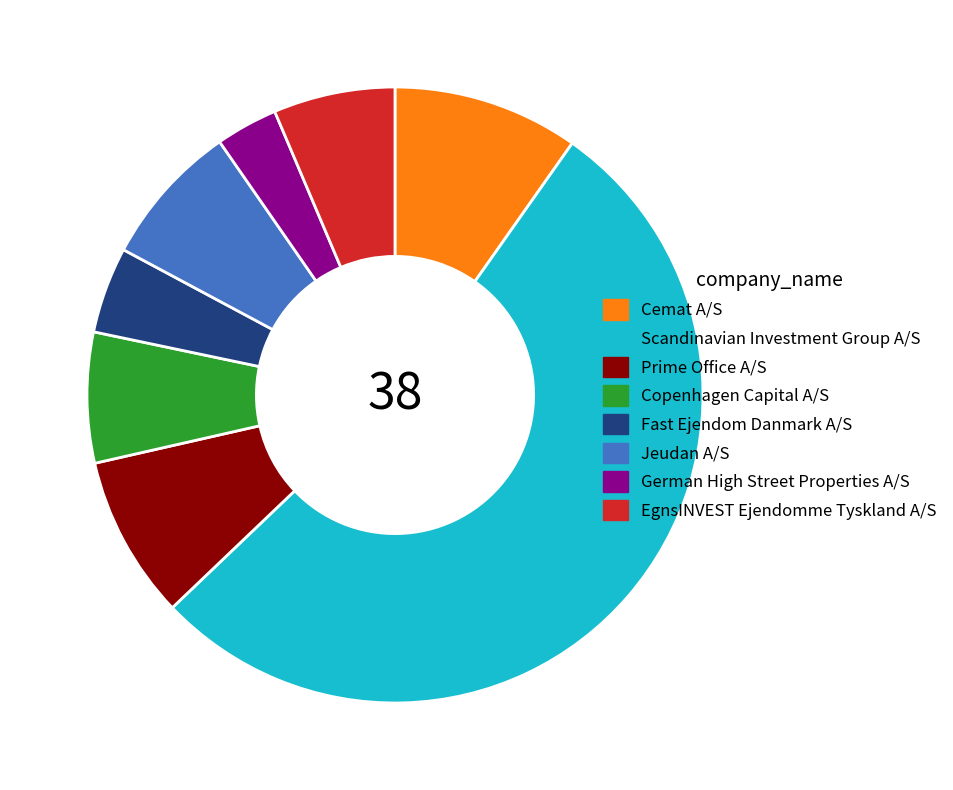

What is the largest slice in the pie chart?

Scandinavian Investment Group A/S